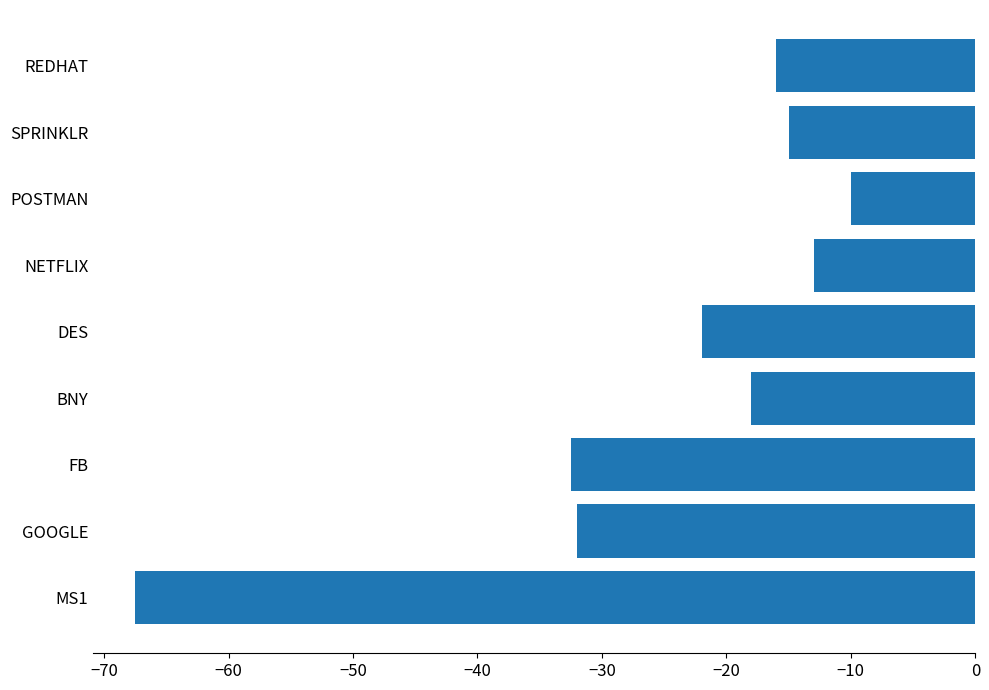

What is the average value?

-25.1